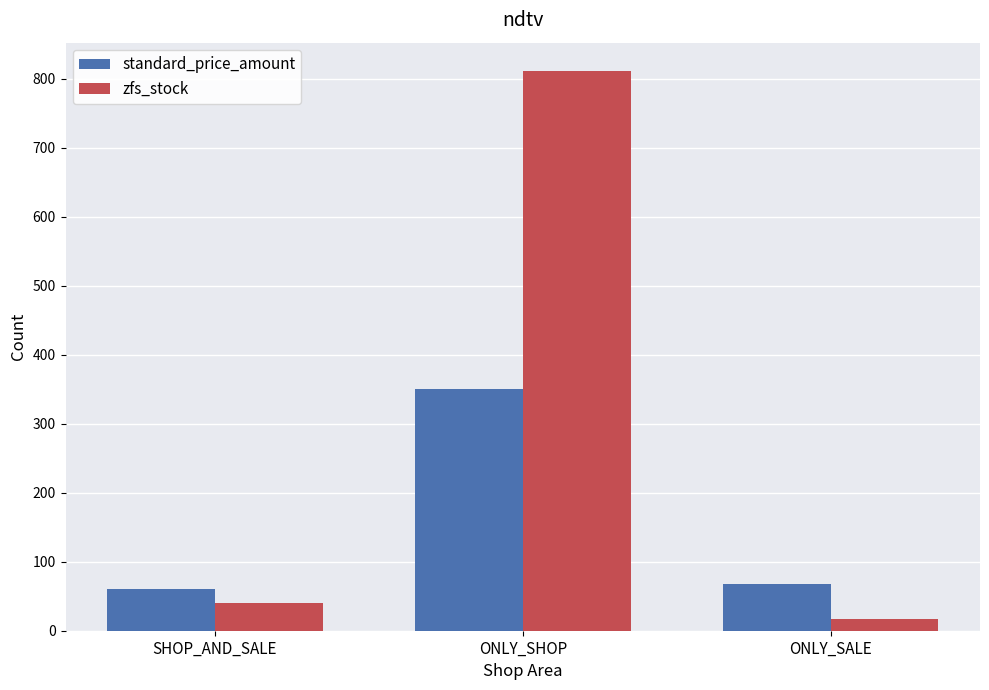

At which category is the sum across all series the highest?

ONLY_SHOP